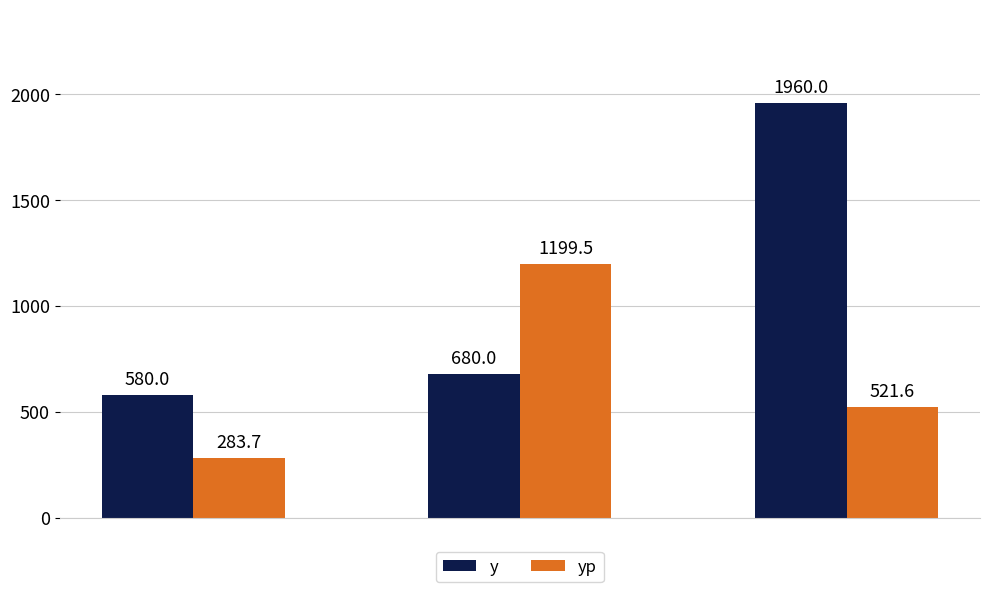

Which series has the largest total across all categories?

y